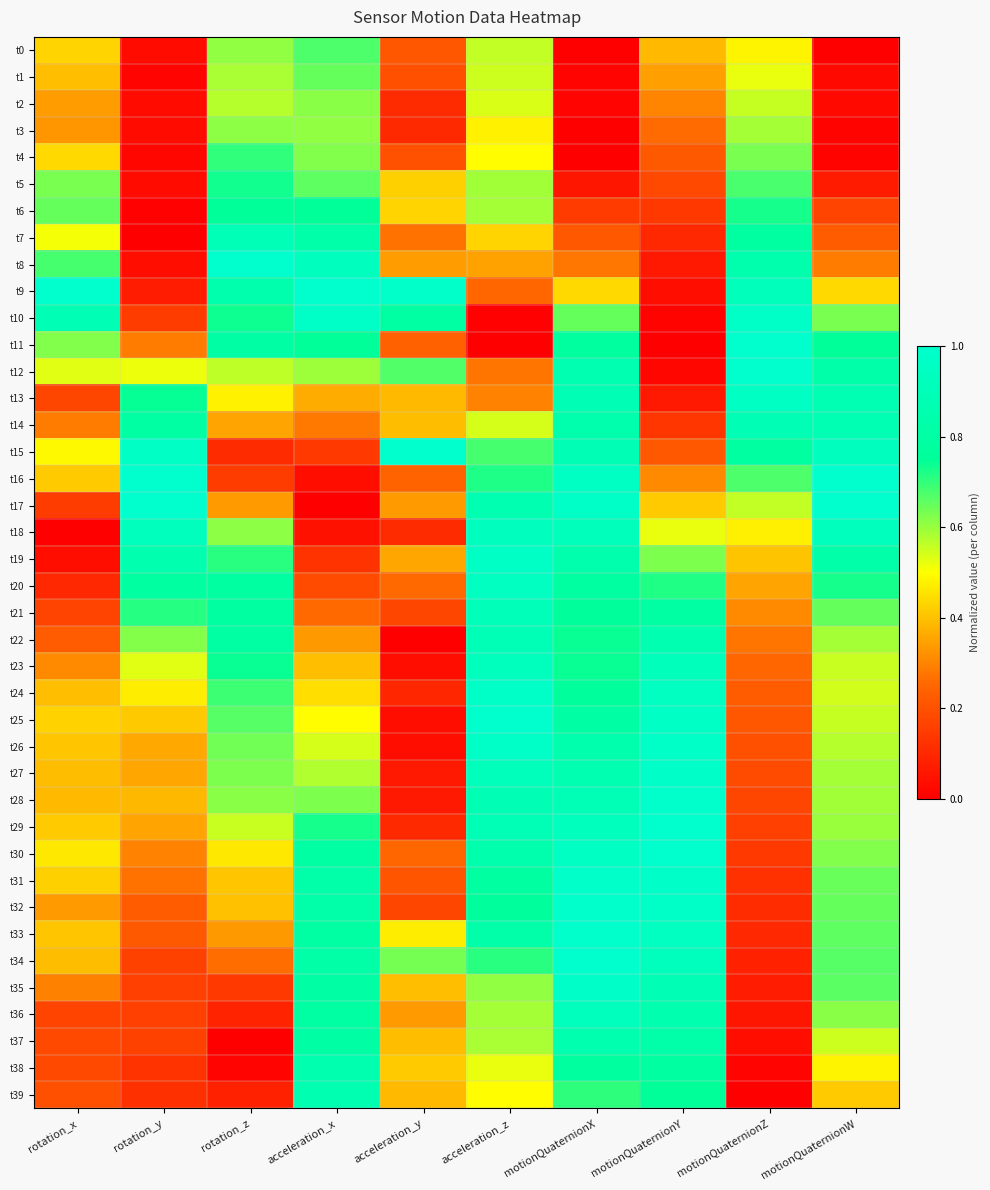

What is the total value across all series at rotation_y?

14.4